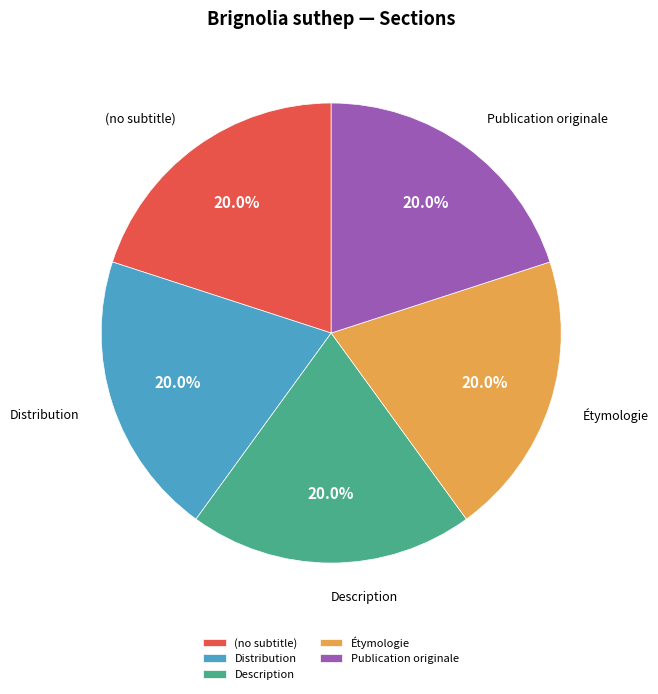

How many slices are in this pie chart?

5